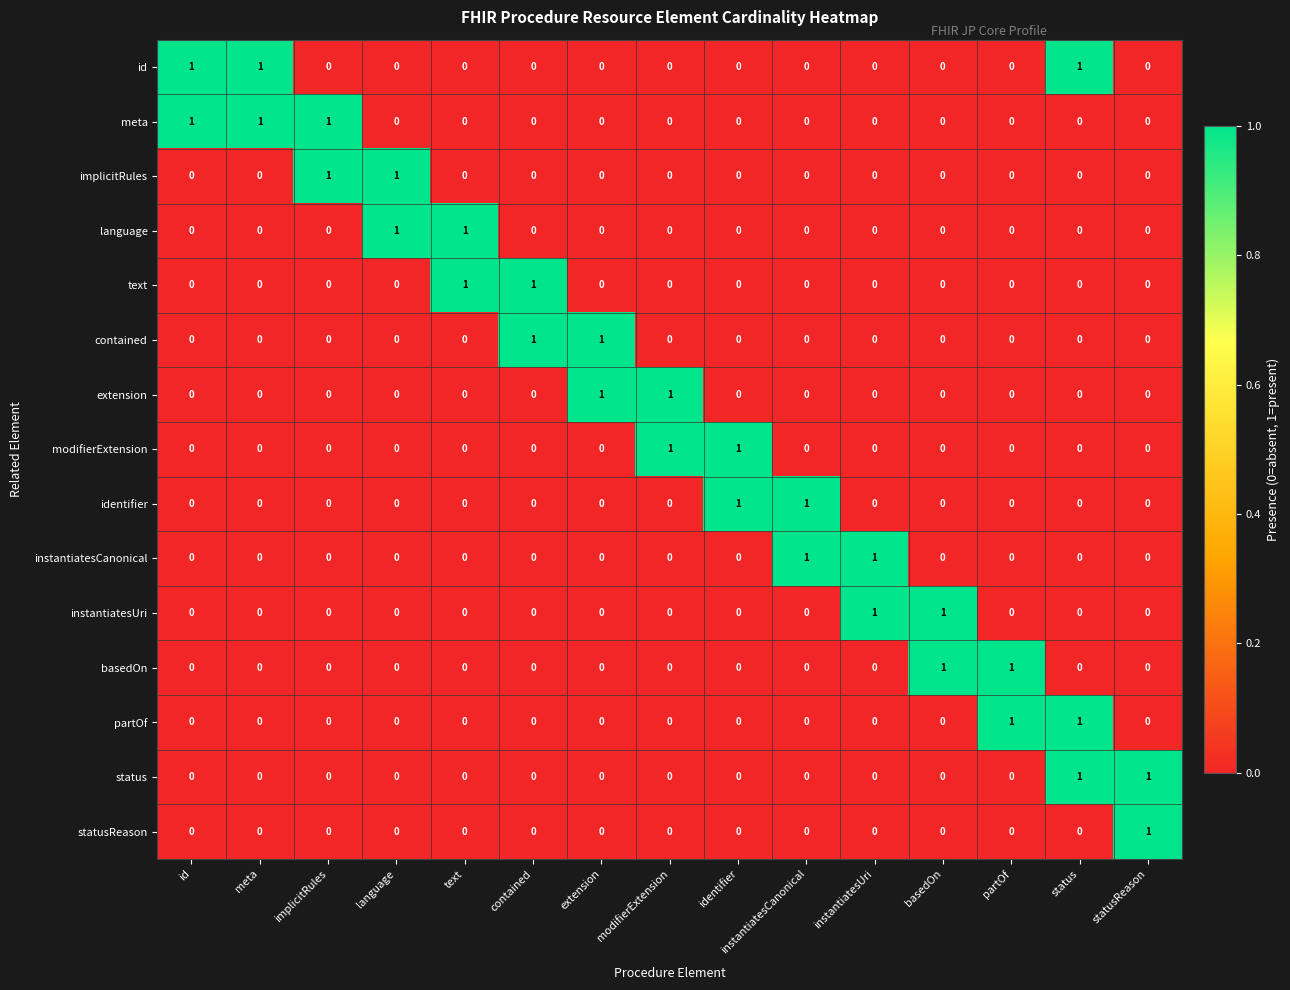

At which category is the sum across all series the highest?

status